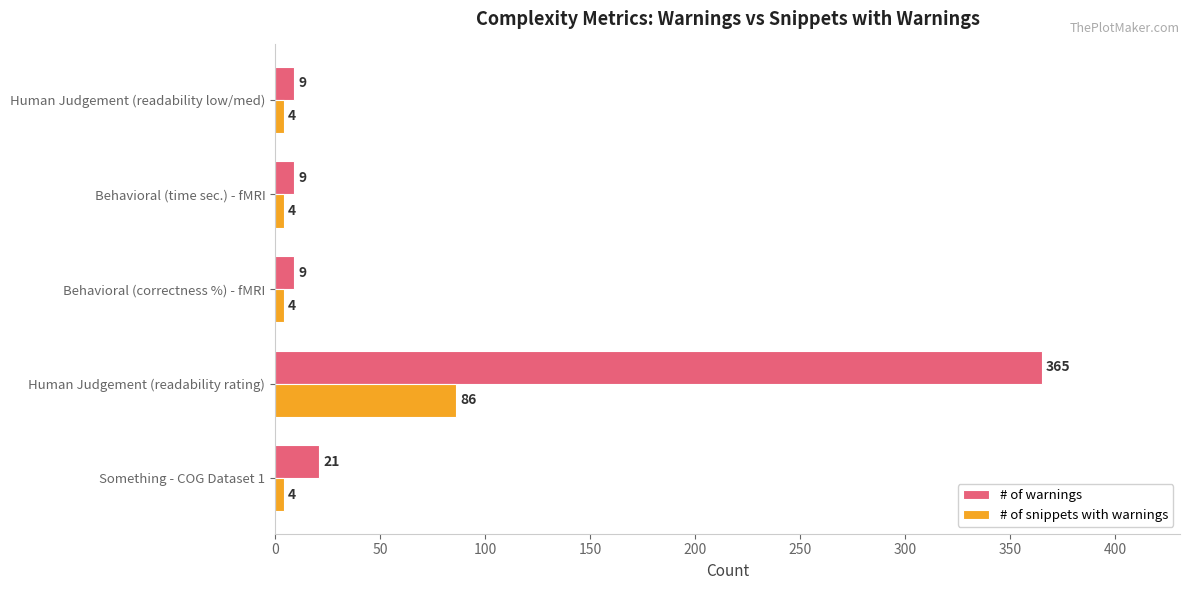

Which series has the largest range (max minus min)?

# of warnings